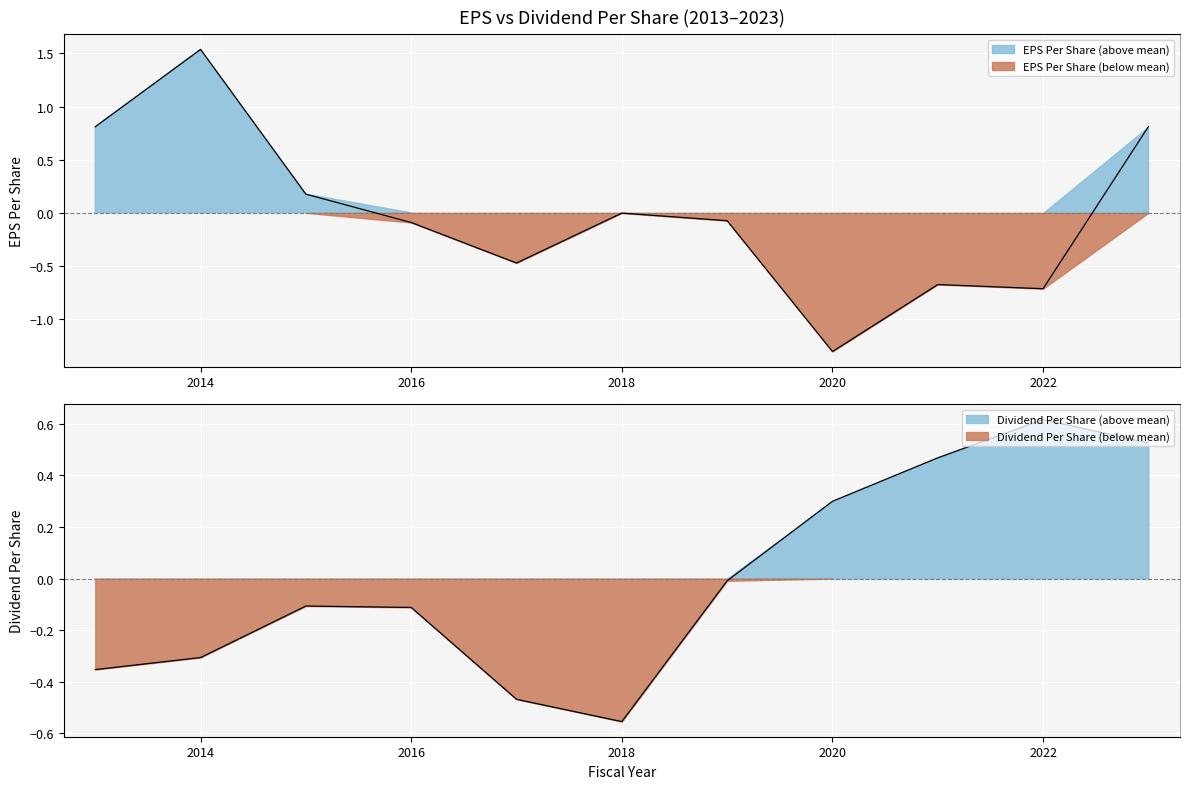

Rank the categories by dividend_per_share value from lowest to highest.

2018, 2017, 2013, 2014, 2016, 2015, 2019, 2020, 2021, 2023, 2022